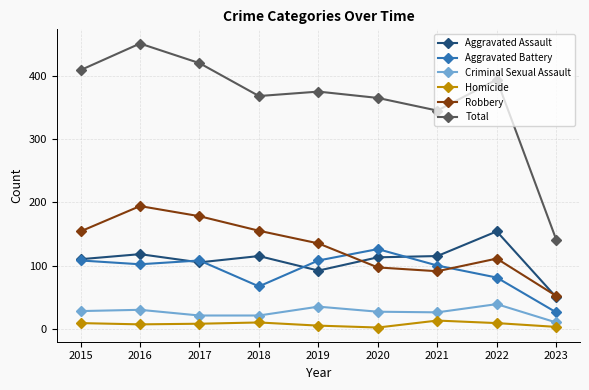

Rank the series at 2019 from highest to lowest value.

Total, Robbery, Aggravated Battery, Aggravated Assault, Criminal Sexual Assault, Homicide